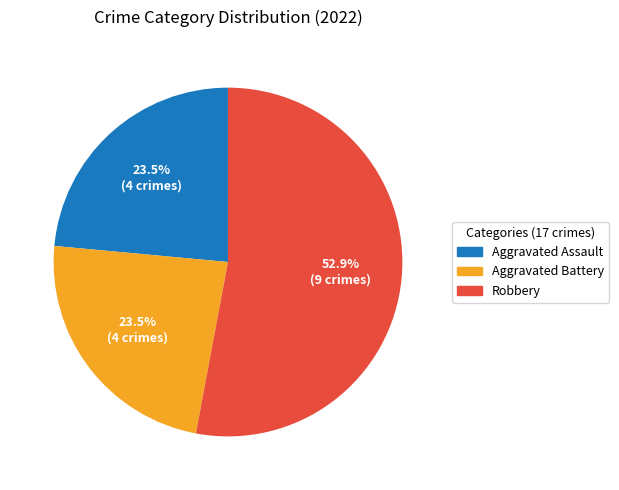

Does any single category account for the majority?

Yes